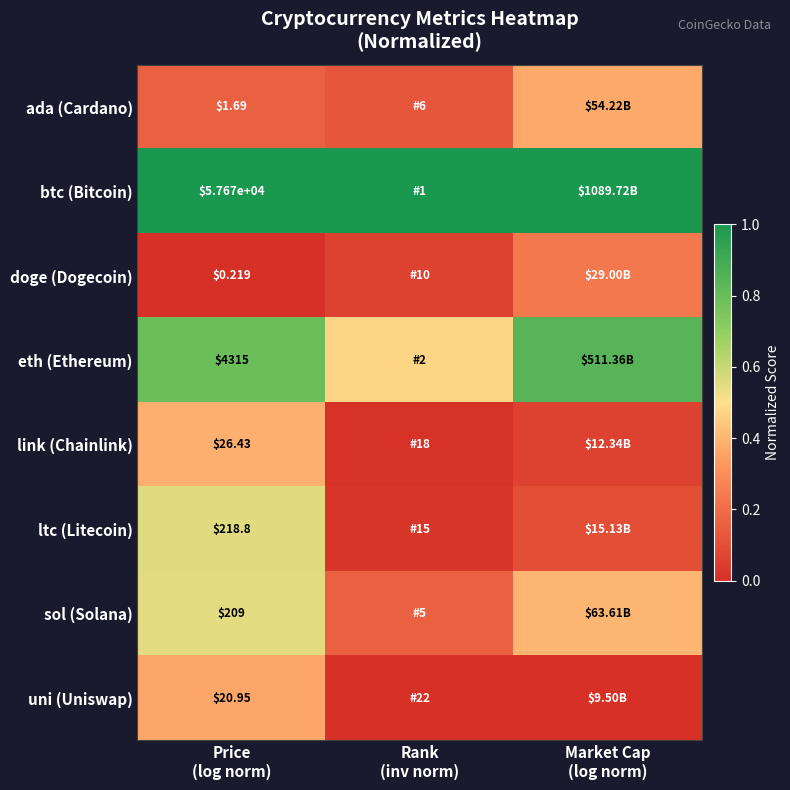

What is the difference between the maximum and minimum values in the link (Chainlink) series?

0.4